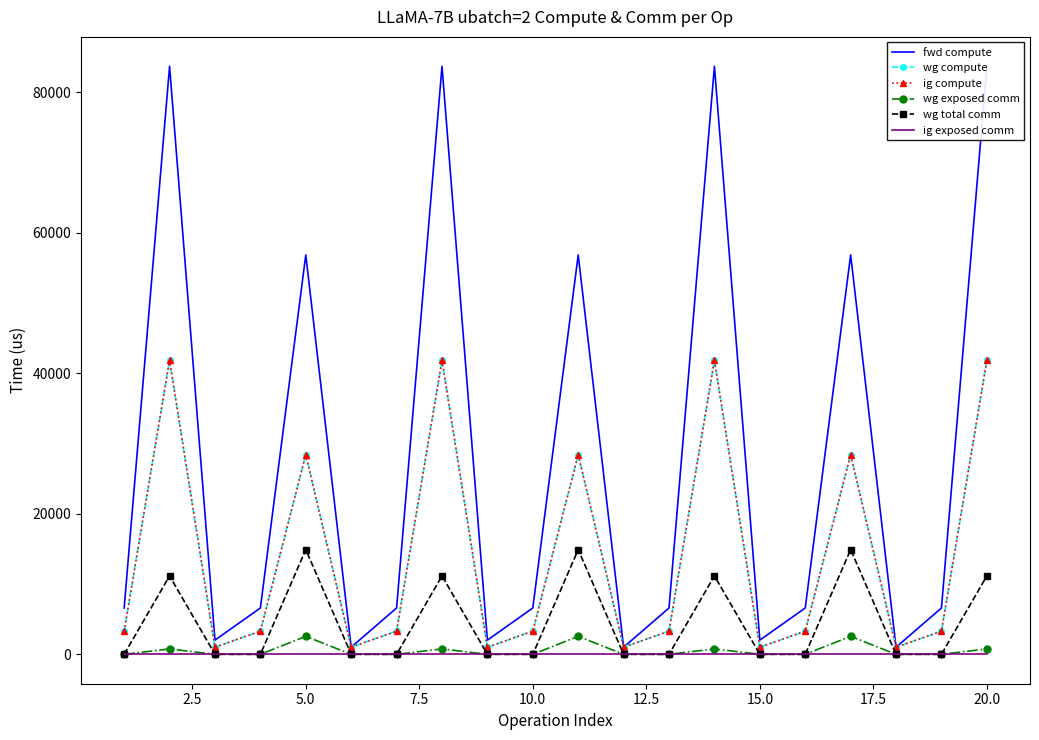

True or false: wg total comm and wg compute intersect in this chart.

False